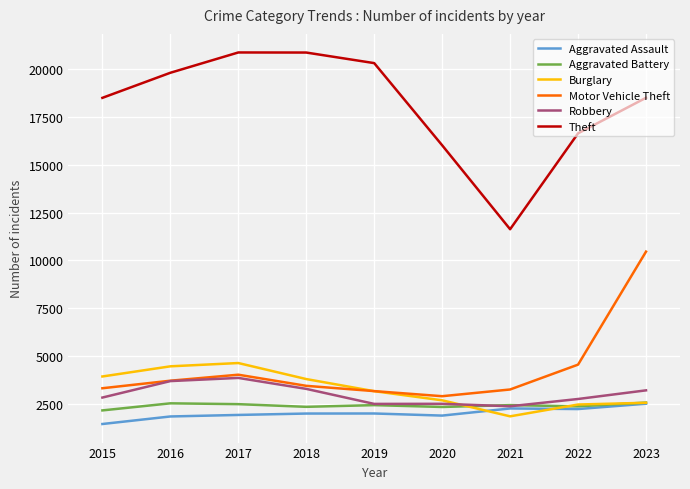

True or false: Theft and Burglary intersect in this chart.

False